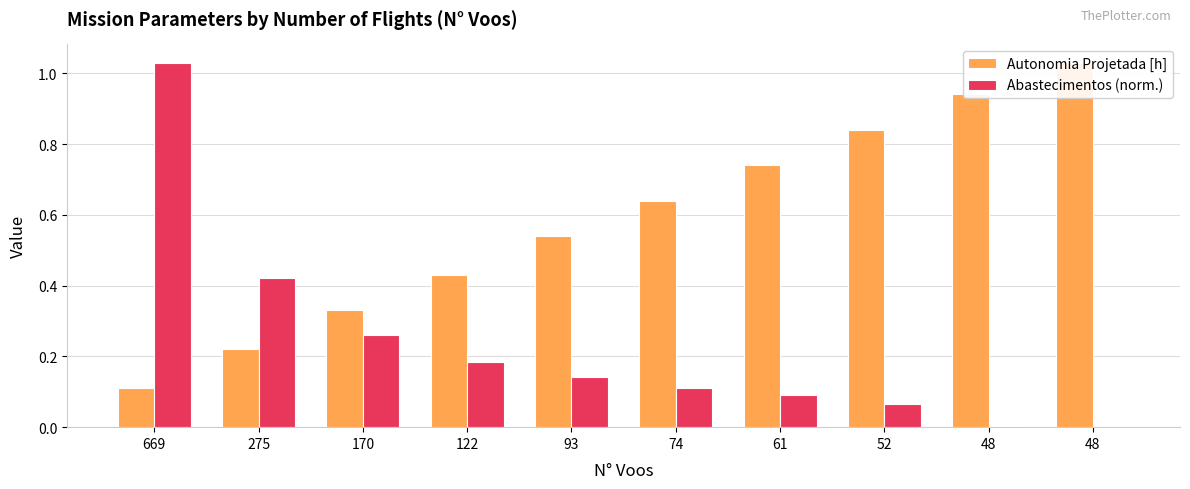

What is the value of the Abastecimentos (norm.) bar at the 8th from the left?

0.1